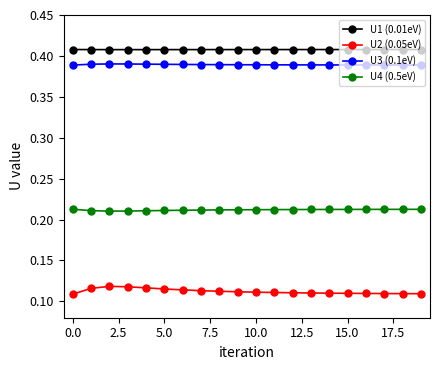

Rank the series by their maximum value, from highest to lowest.

U1 (0.01eV), U3 (0.1eV), U4 (0.5eV), U2 (0.05eV)